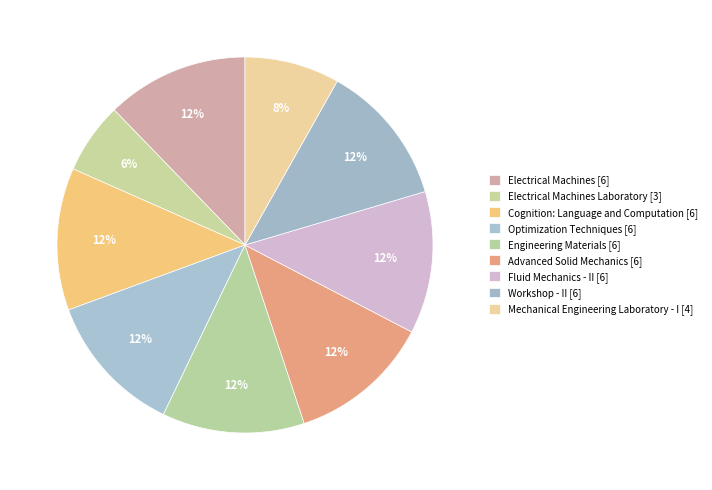

Is it true that Workshop - II [6] is 2% of the pie?

False